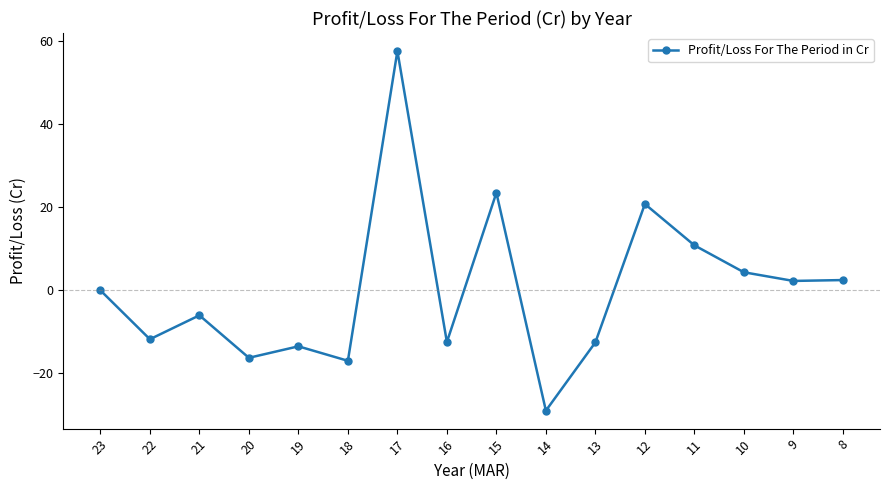

Where is the first local minimum?

22